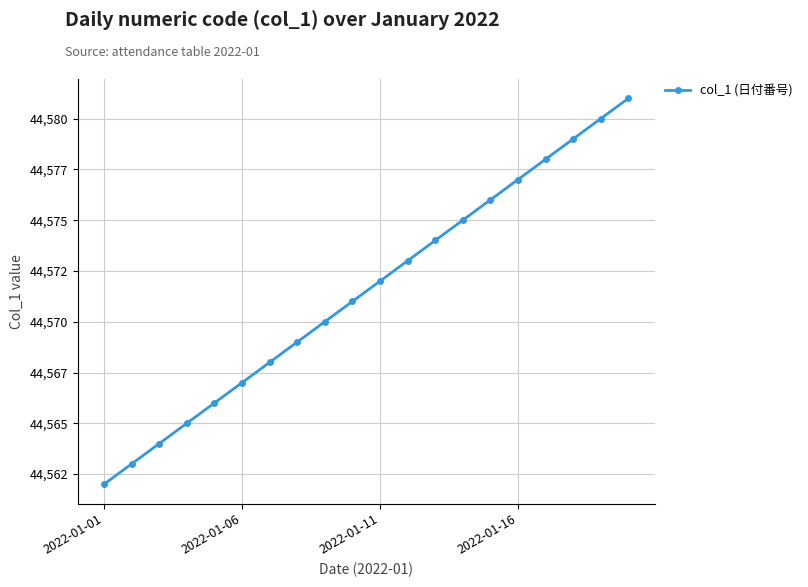

Is this an area chart (filled region under the line)?

No